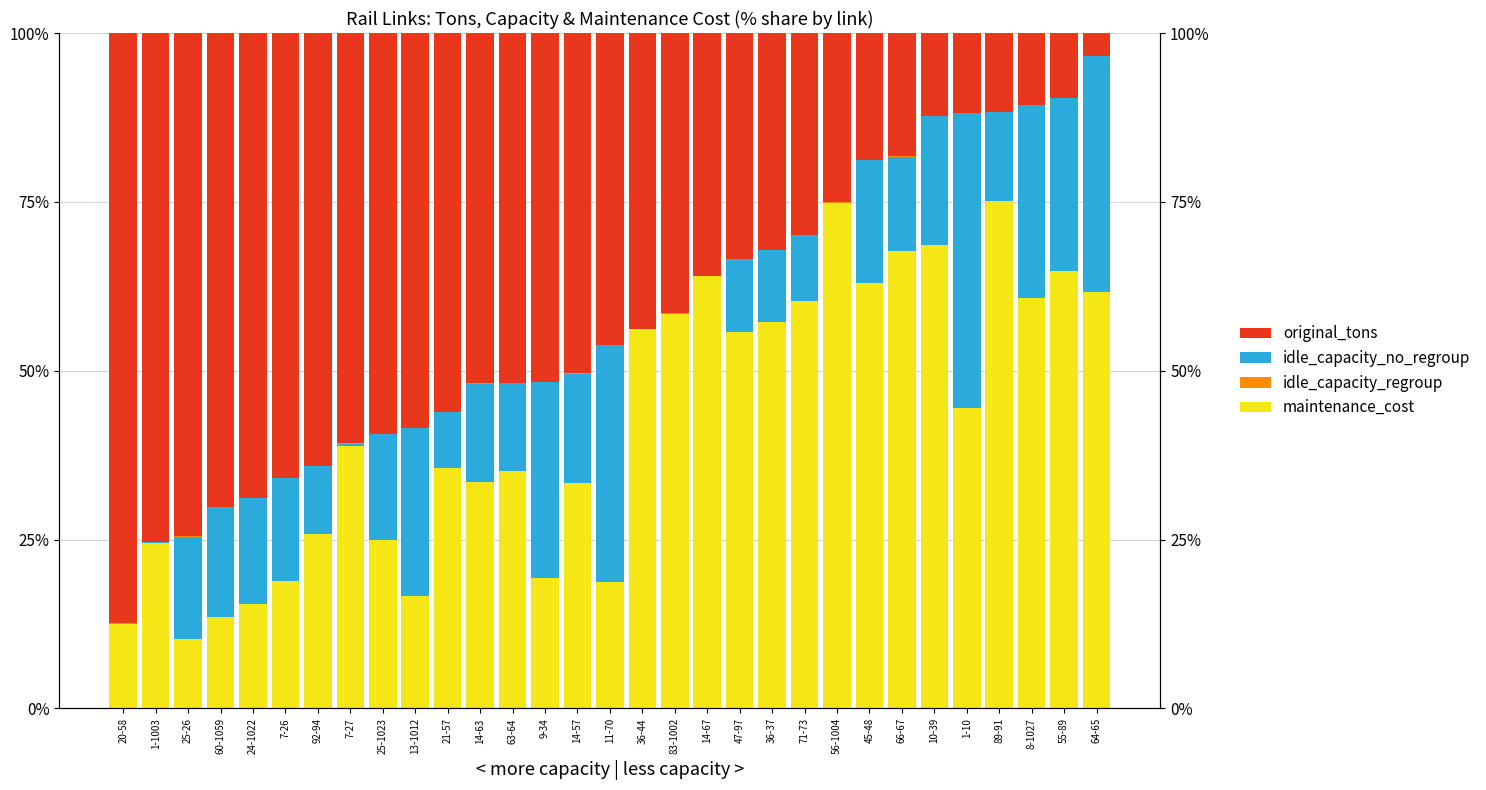

How many groups of bars are there?

31